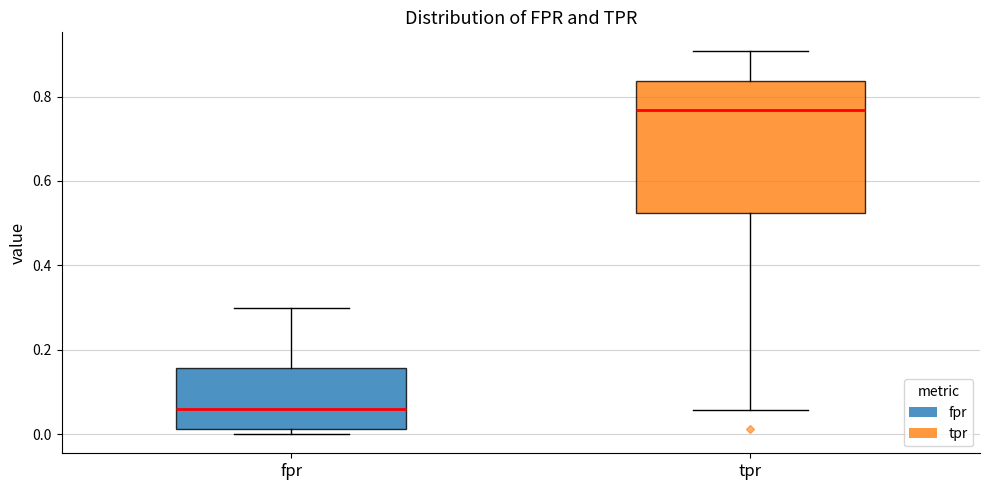

Reading left to right, read every box against the y-axis: the position of its median line, the range the box covers, and the ends of its whiskers. The values are not printed on the chart, so give them approximately, as read against the axis.

fpr: median 0.06, box 0.02 to 0.16, whiskers 0.00 to 0.30
tpr: median 0.76, box 0.52 to 0.84, whiskers 0.06 to 0.90